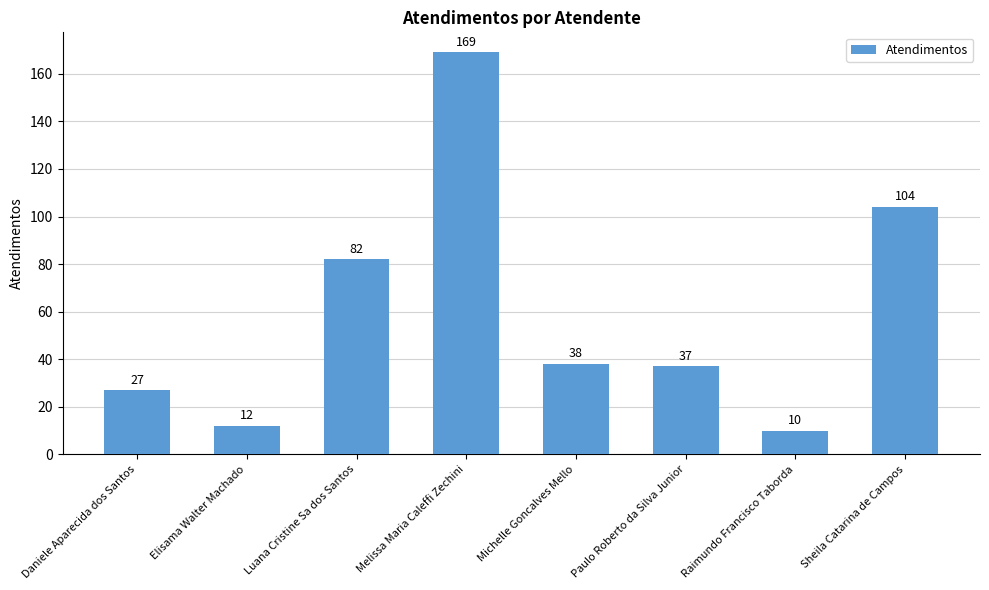

What is the difference between the maximum and minimum values?

159